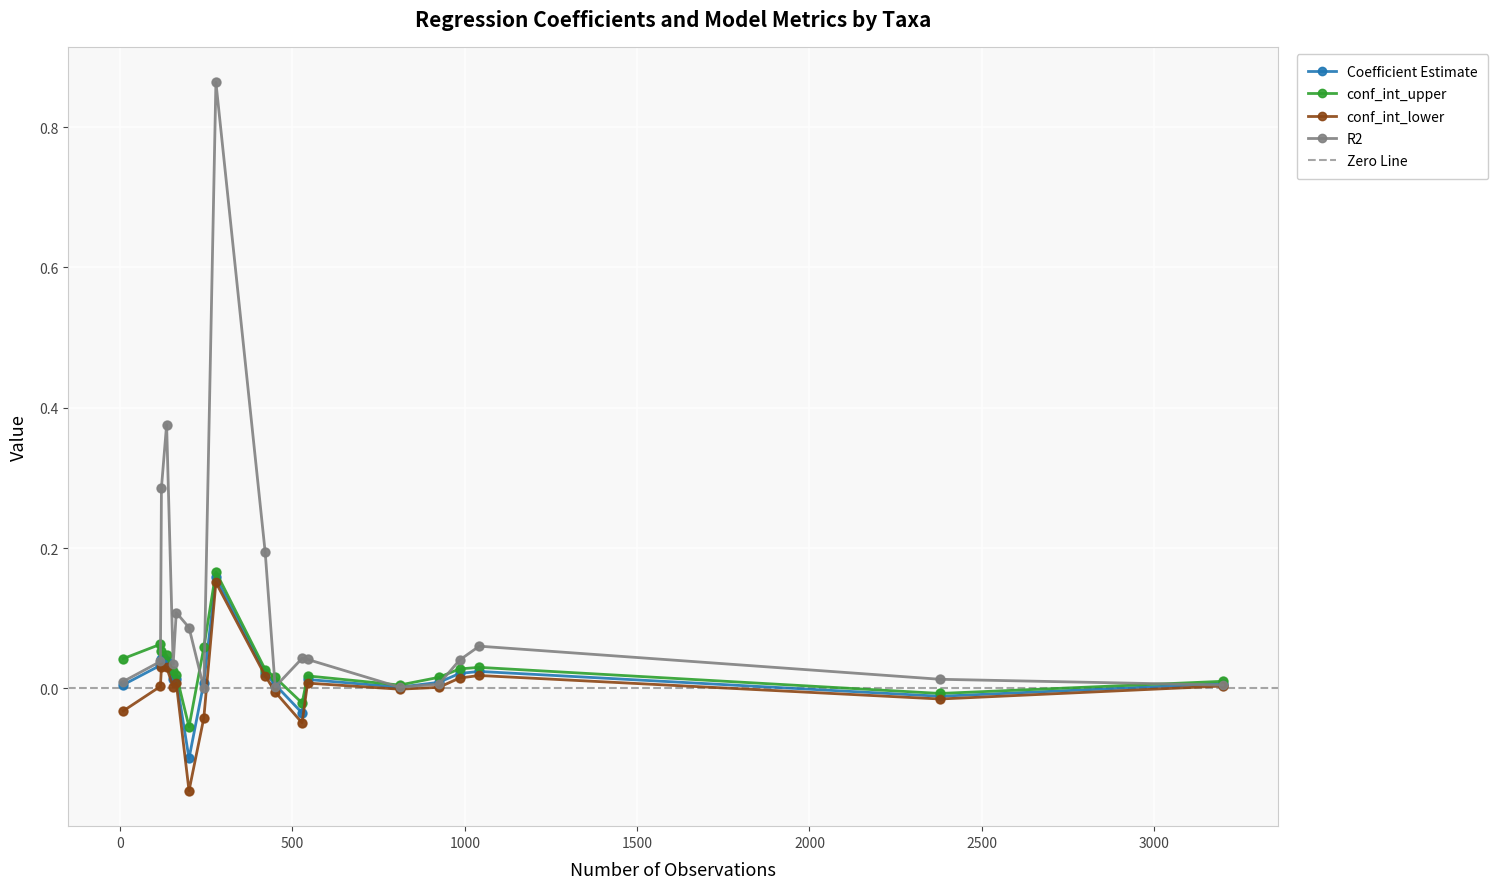

Which series has the largest Y range (max minus min)?

R2